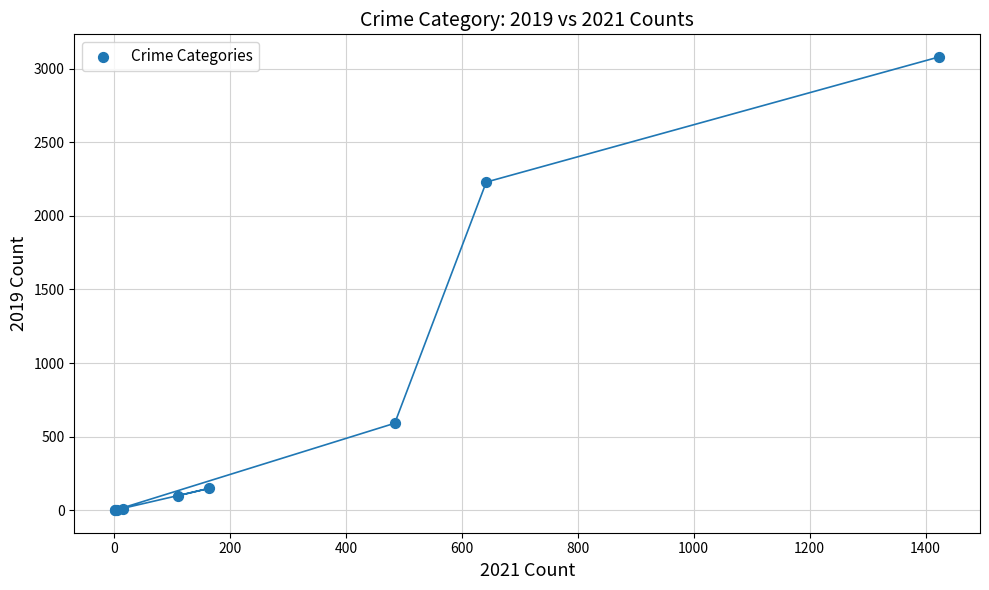

What Y value in the scatter plot is closest to 1540?

2230